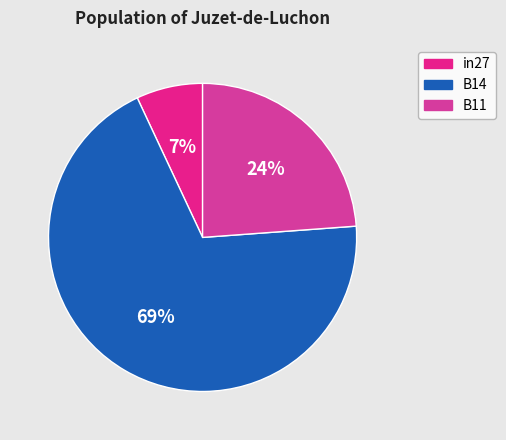

Is there a majority slice in this chart?

Yes